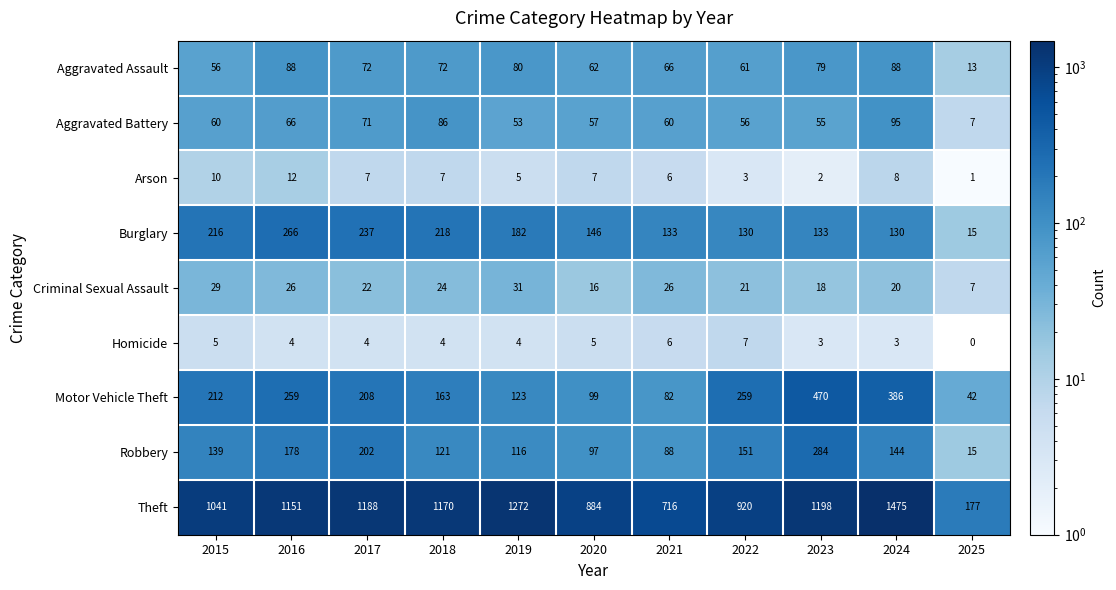

The Criminal Sexual Assault series shows 20 at 2024. True or false?

True